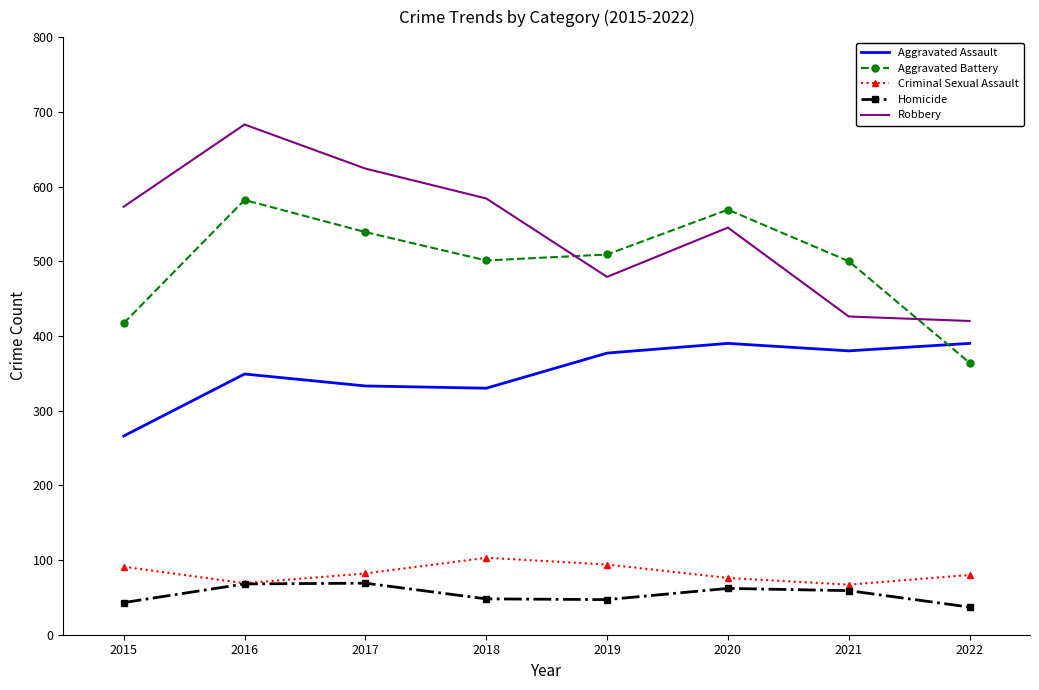

What is the difference between the highest and lowest values at 2018?

536